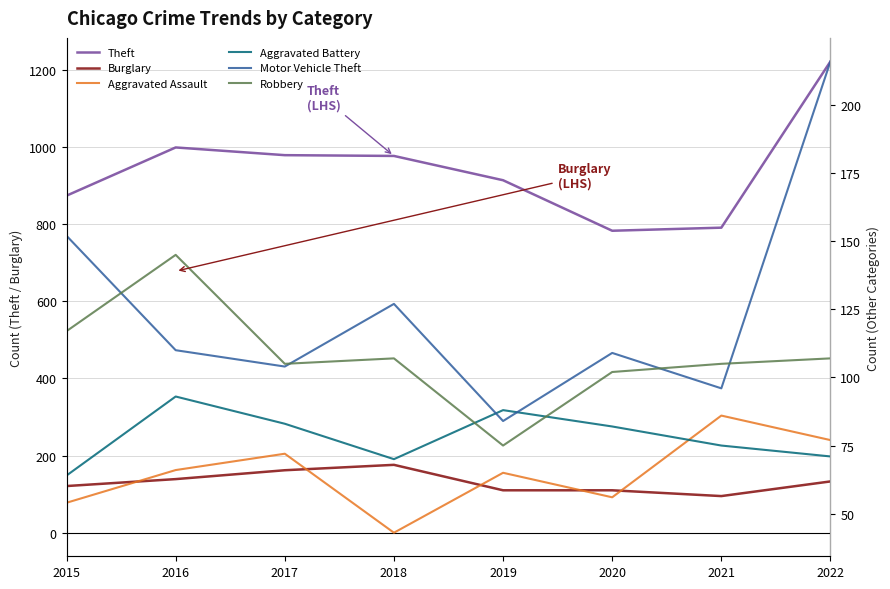

Reading left to right, list all the values displayed in this chart.

Theft: 874	999	979	977	914	783	791	1222
Burglary: 121	139	162	176	110	110	95	133
Aggravated Assault: 54	66	72	43	65	56	86	77
Aggravated Battery: 64	93	83	70	88	82	75	71
Motor Vehicle Theft: 152	110	104	127	84	109	96	216
Robbery: 117	145	105	107	75	102	105	107